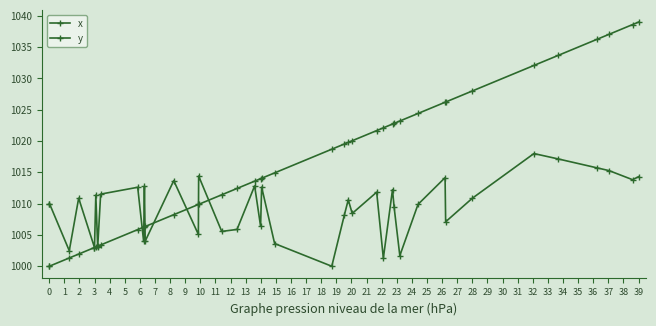

How many data points does each series have?

40